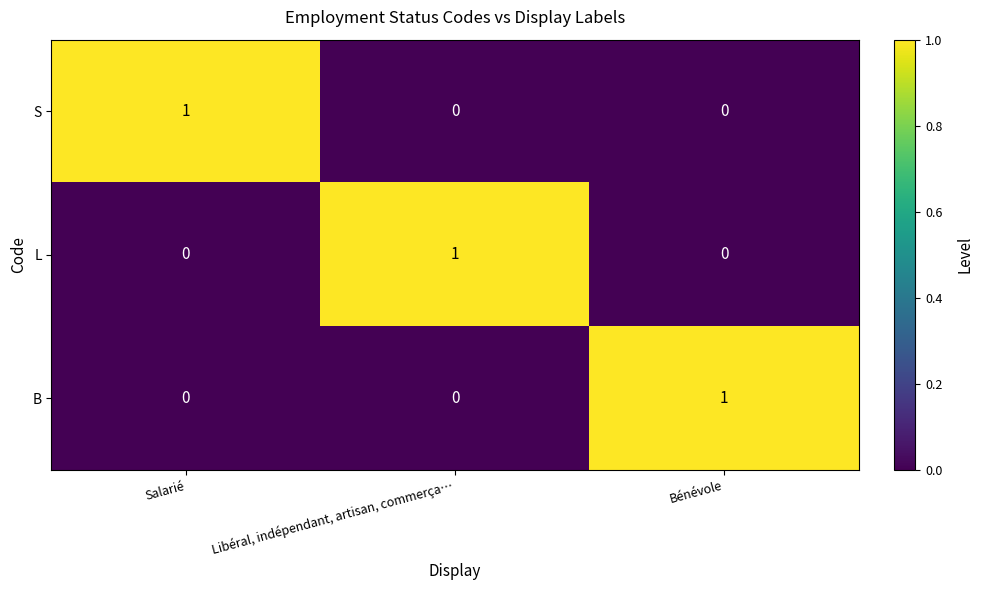

At which label does S reach its peak?

Salarié